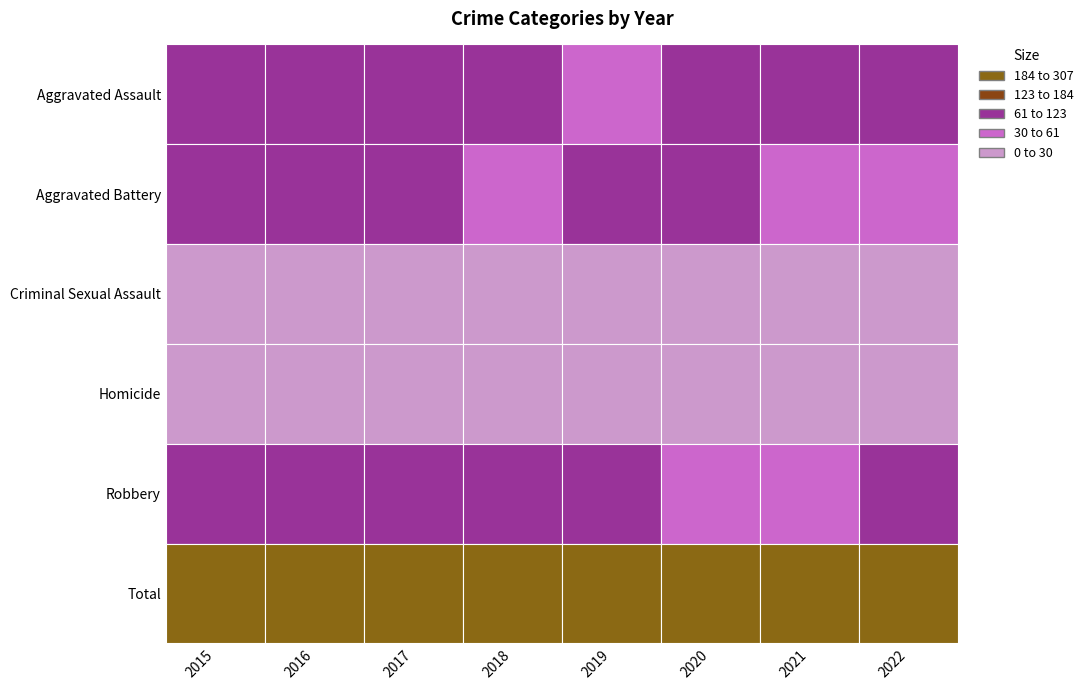

Is it true that Aggravated Battery equals 73 at 2022?

False